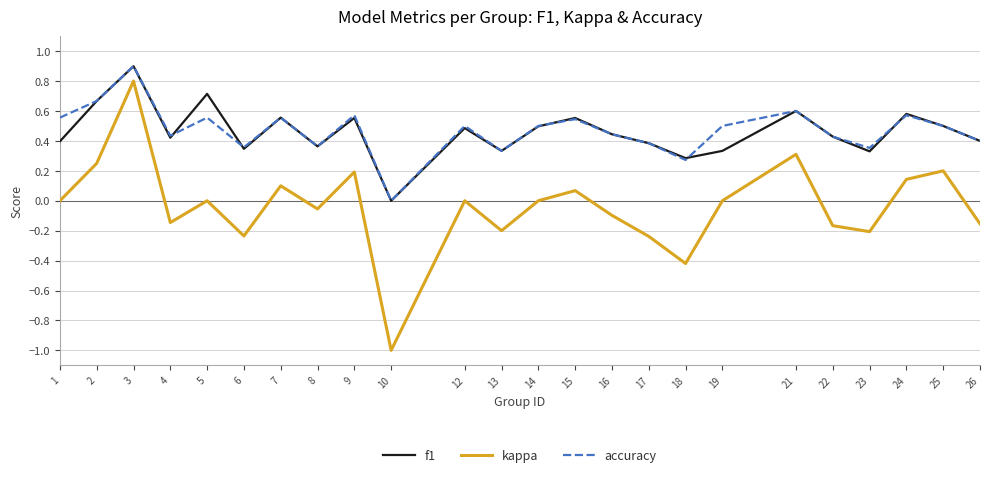

True or false: accuracy and kappa cross at least once.

False